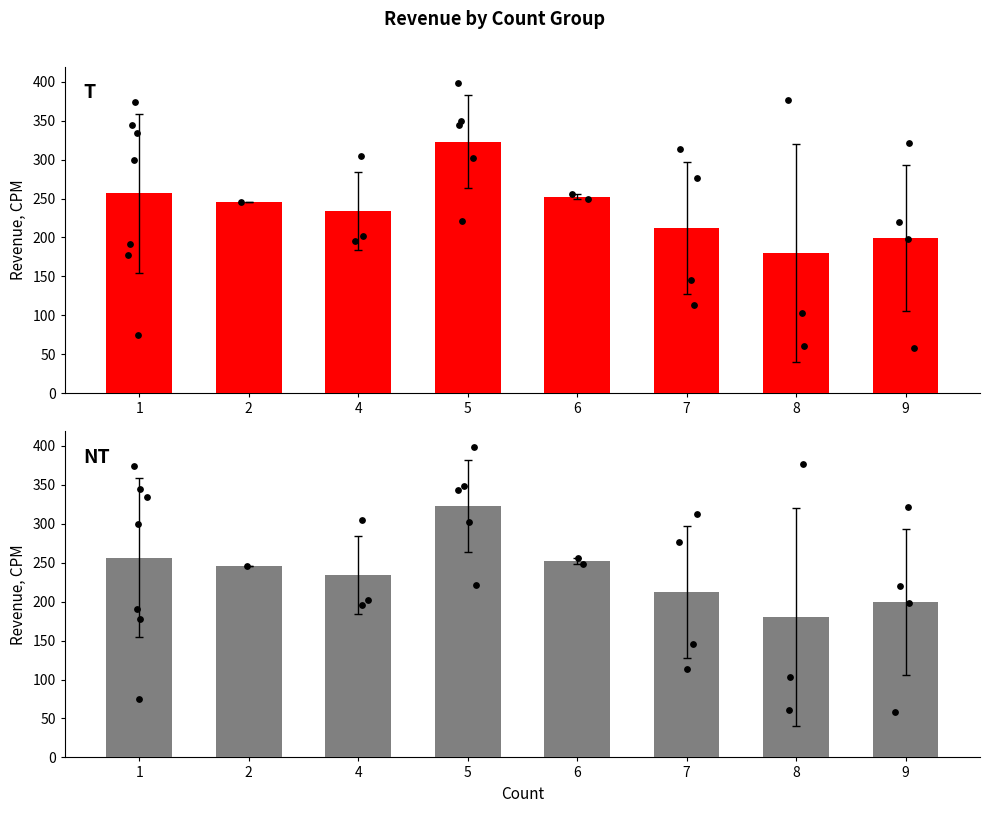

Which has a higher value, 6 or 4?

6